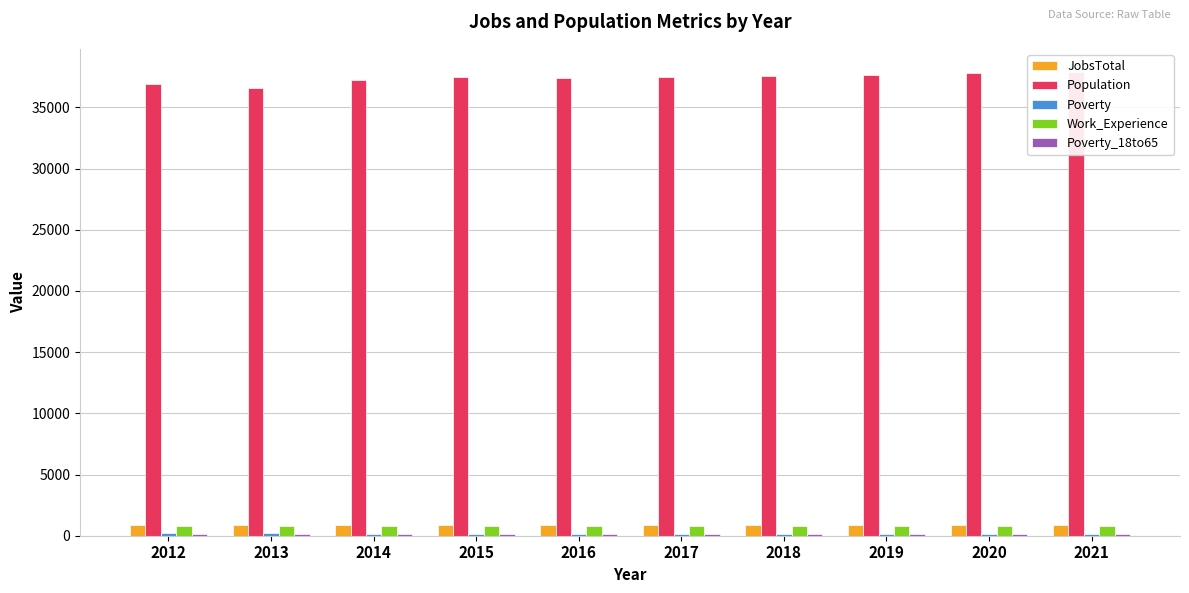

At which label does Population first exceed 37472?

2018